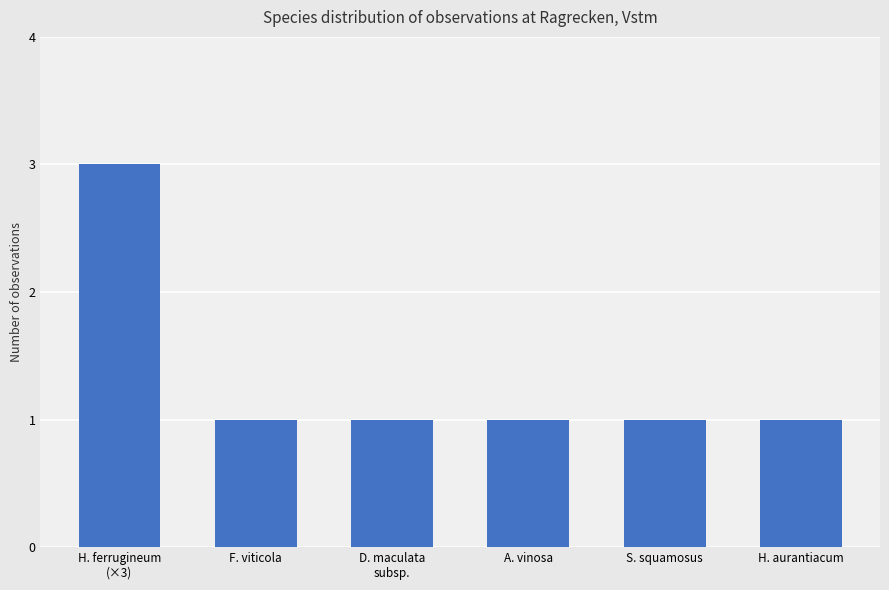

Does the chart contain any negative values?

No